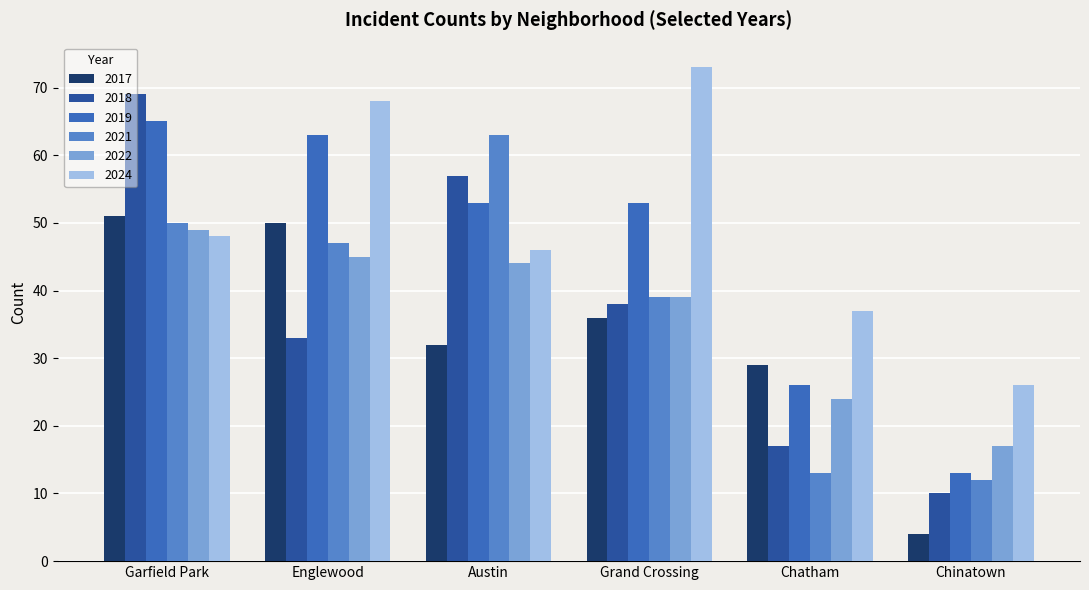

How many bars are there in total?

36